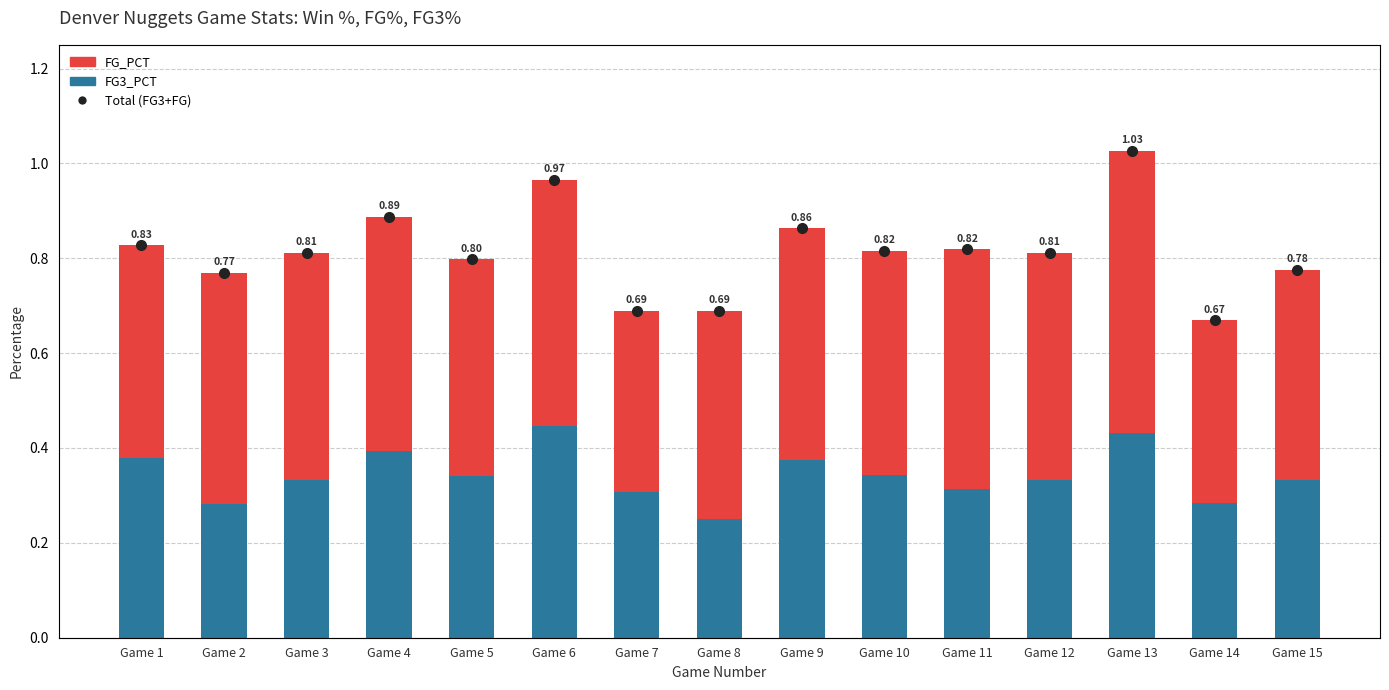

What is the value of the FG3_PCT bar at the 11th from the left?

0.3